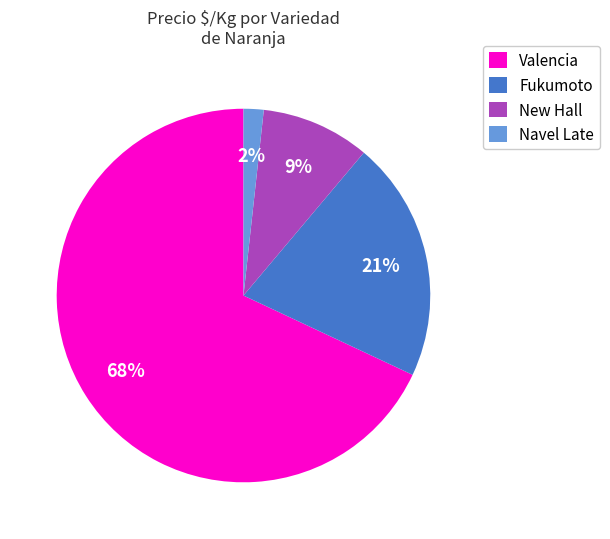

Count the number of slices in the pie.

4